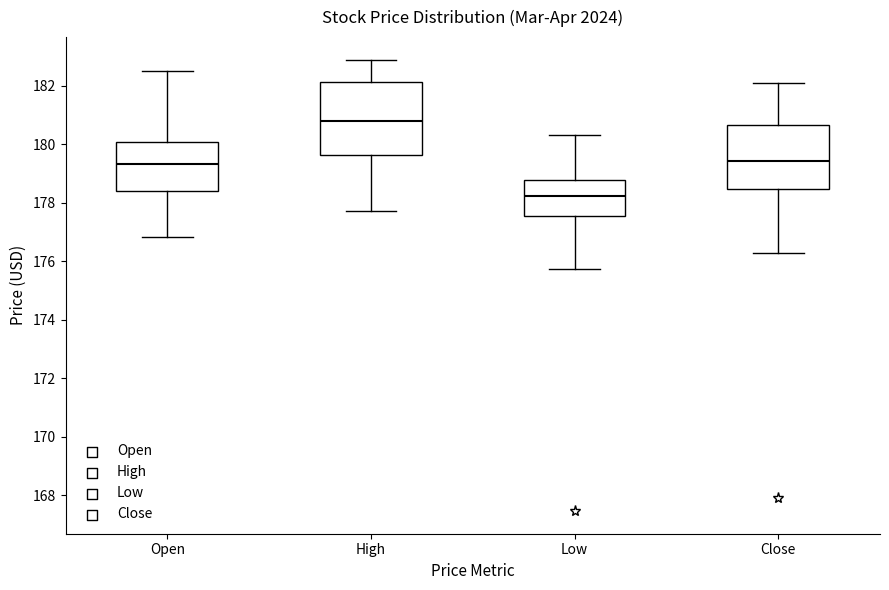

Where does the upper whisker of the box for High end on the y-axis? The values are not printed on the chart, so give them approximately, as read against the axis.

182.8